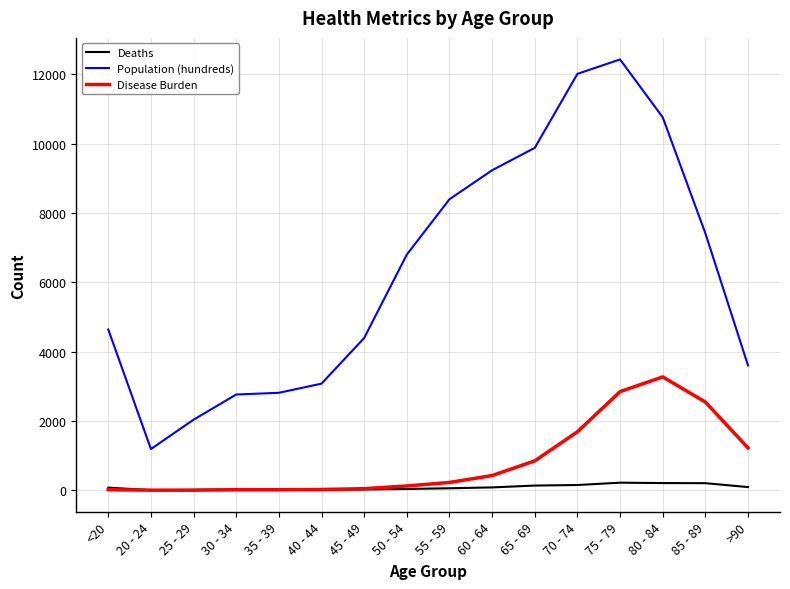

Which series ends up on top after the final intersection of Disease Burden and Deaths?

Disease Burden